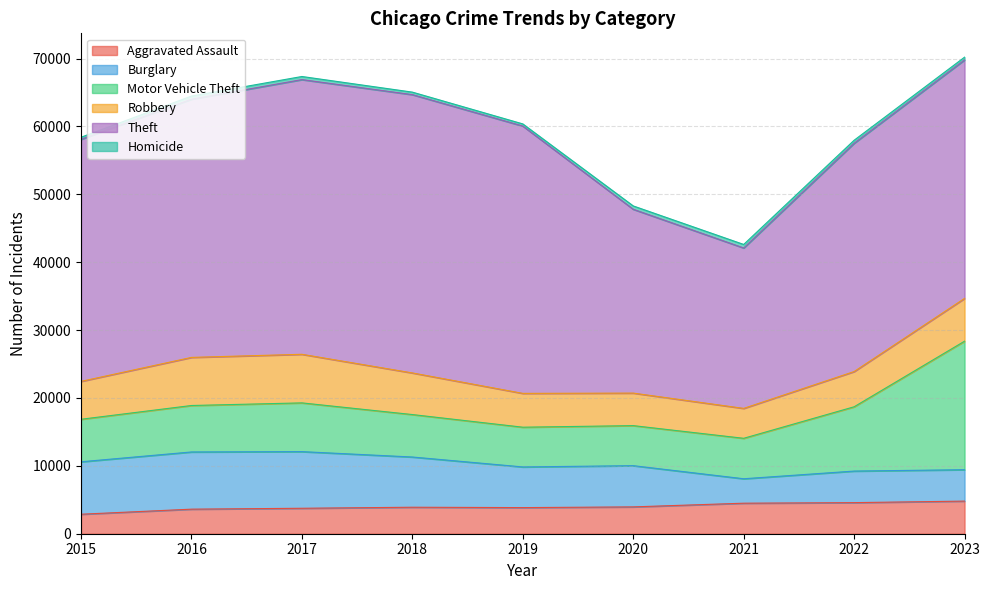

Does the chart have visible grid lines?

Yes